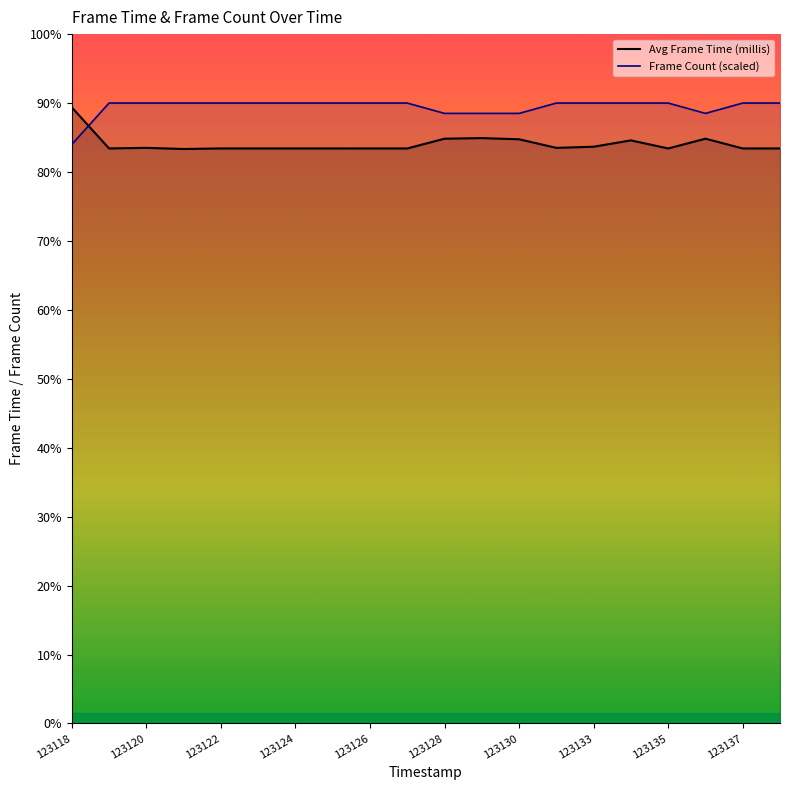

Which series has the largest total across all categories?

Frame Count